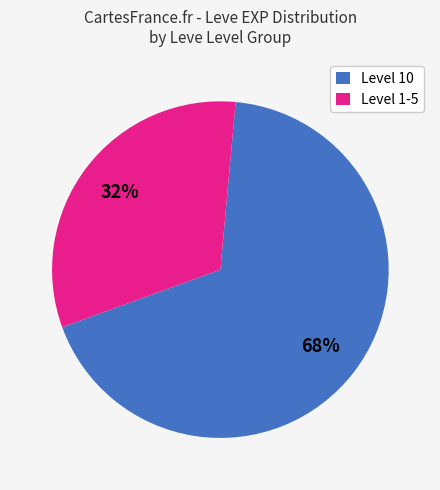

What is the smallest slice in the pie chart?

Level 1-5